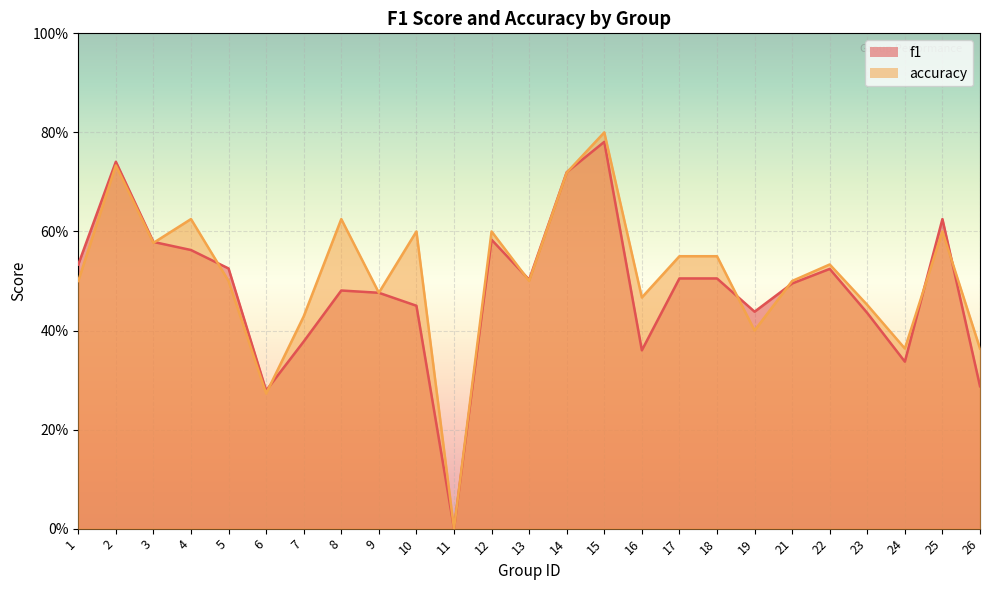

How many lines are shown in the chart?

2